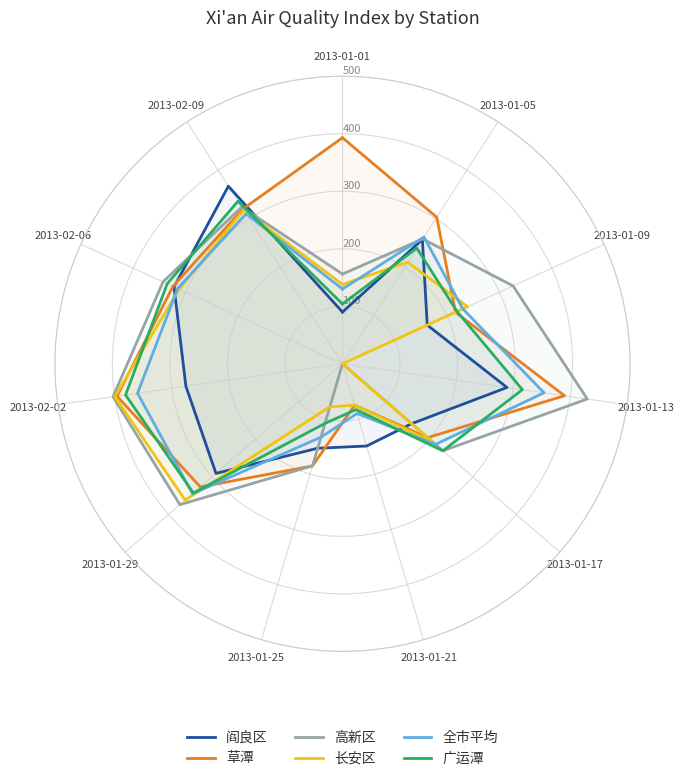

What are all the series names shown in the legend?

阎良区, 草潭, 高新区, 长安区, 全市平均, 广运潭